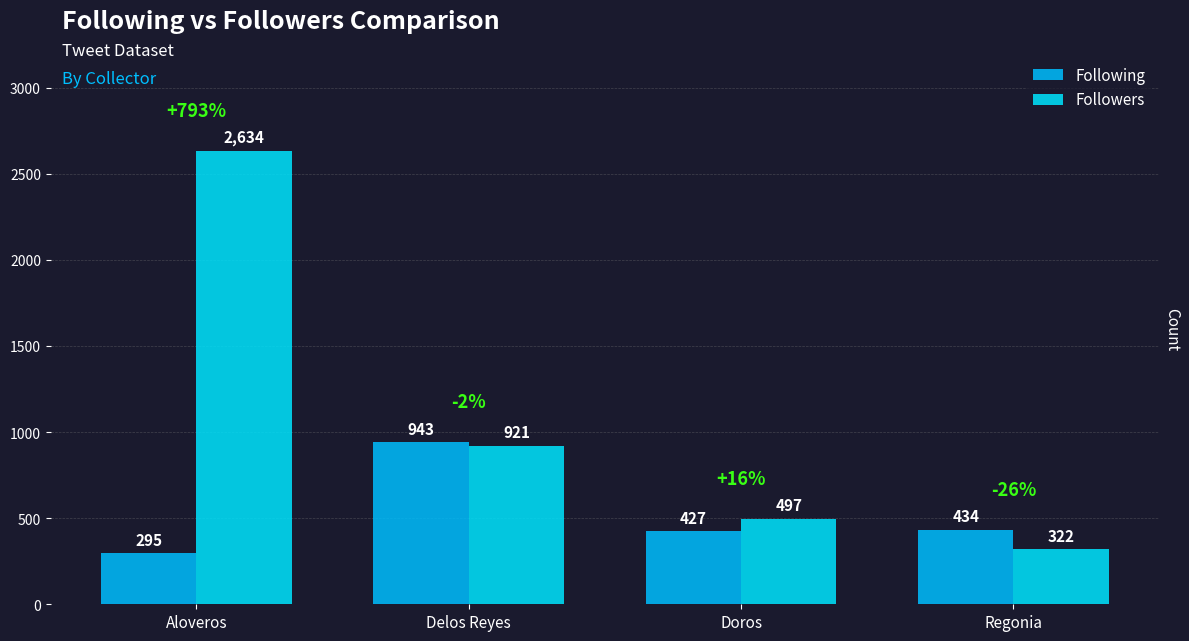

At which category does the chart reach its minimum across all series?

Aloveros